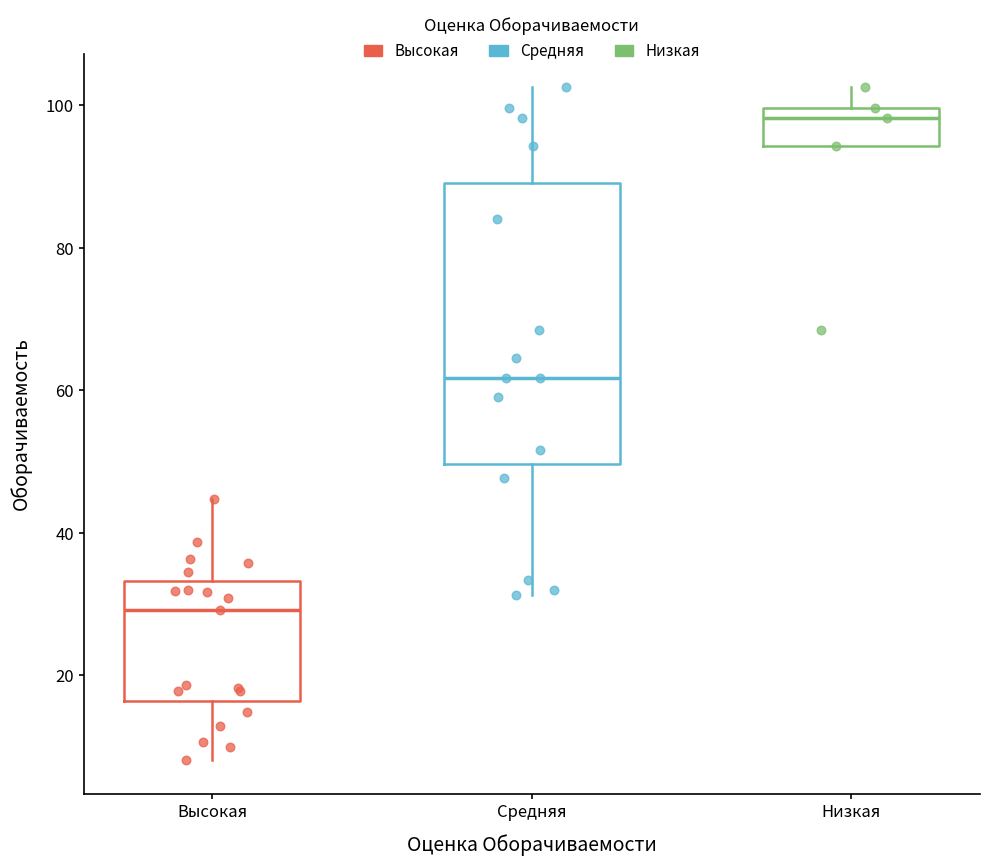

Reading left to right, transcribe this box plot: for each box, give where its median line is, the range the box spans, and where its two whiskers end, as read against the y-axis. The values are not printed on the chart, so give them approximately, as read against the axis.

Высокая: median 30, box 16 to 34, whiskers 8 to 44
Средняя: median 62, box 50 to 90, whiskers 32 to 102
Низкая: median 98, box 94 to 100, whiskers 94 to 102